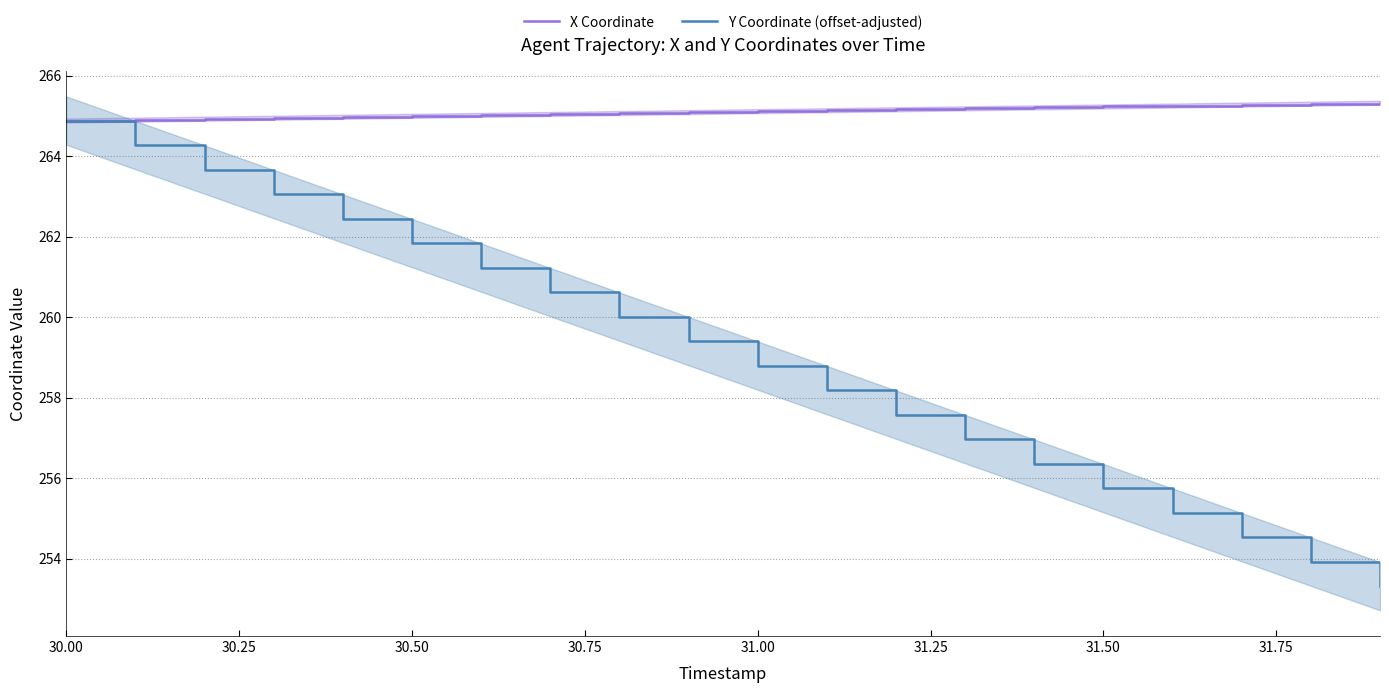

What is the highest value of the X Coordinate series?

265.3